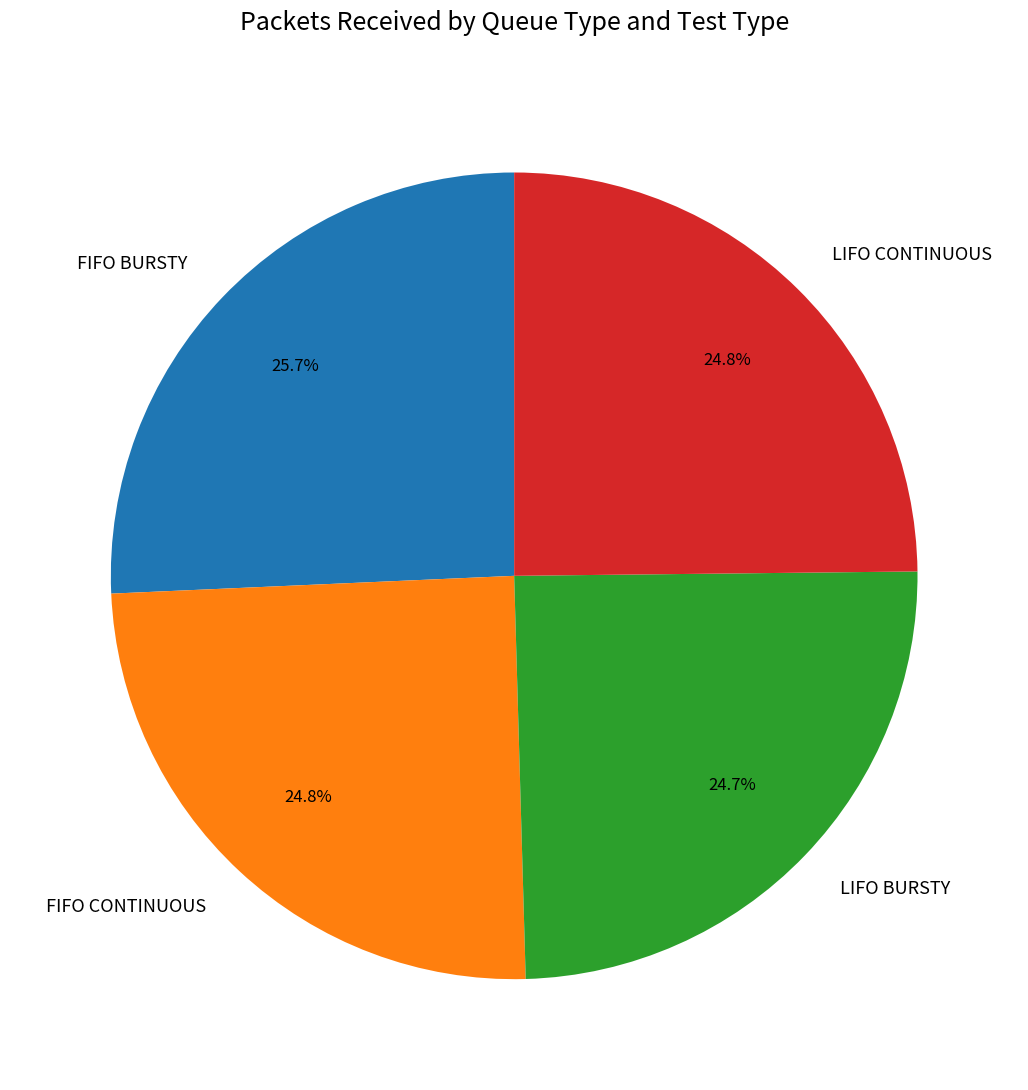

What is the largest slice in the pie chart?

FIFO BURSTY